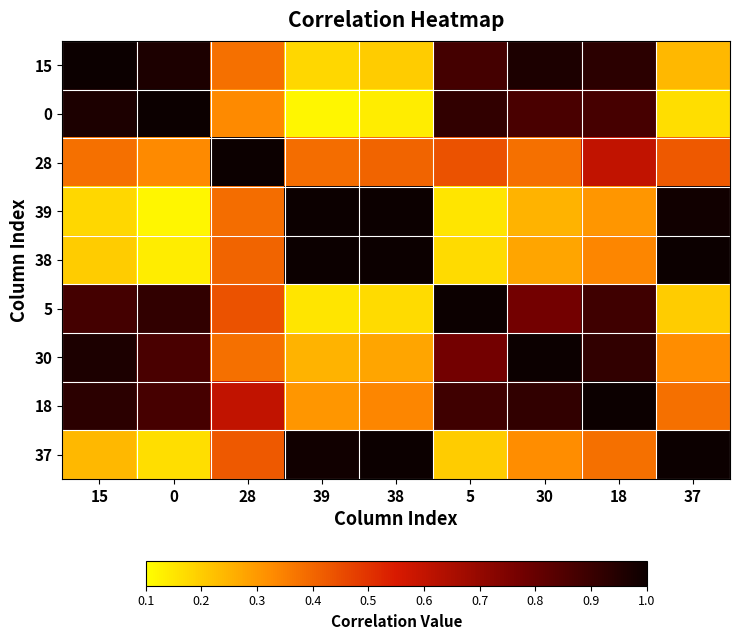

Which has a higher value, 39 or 5?

5